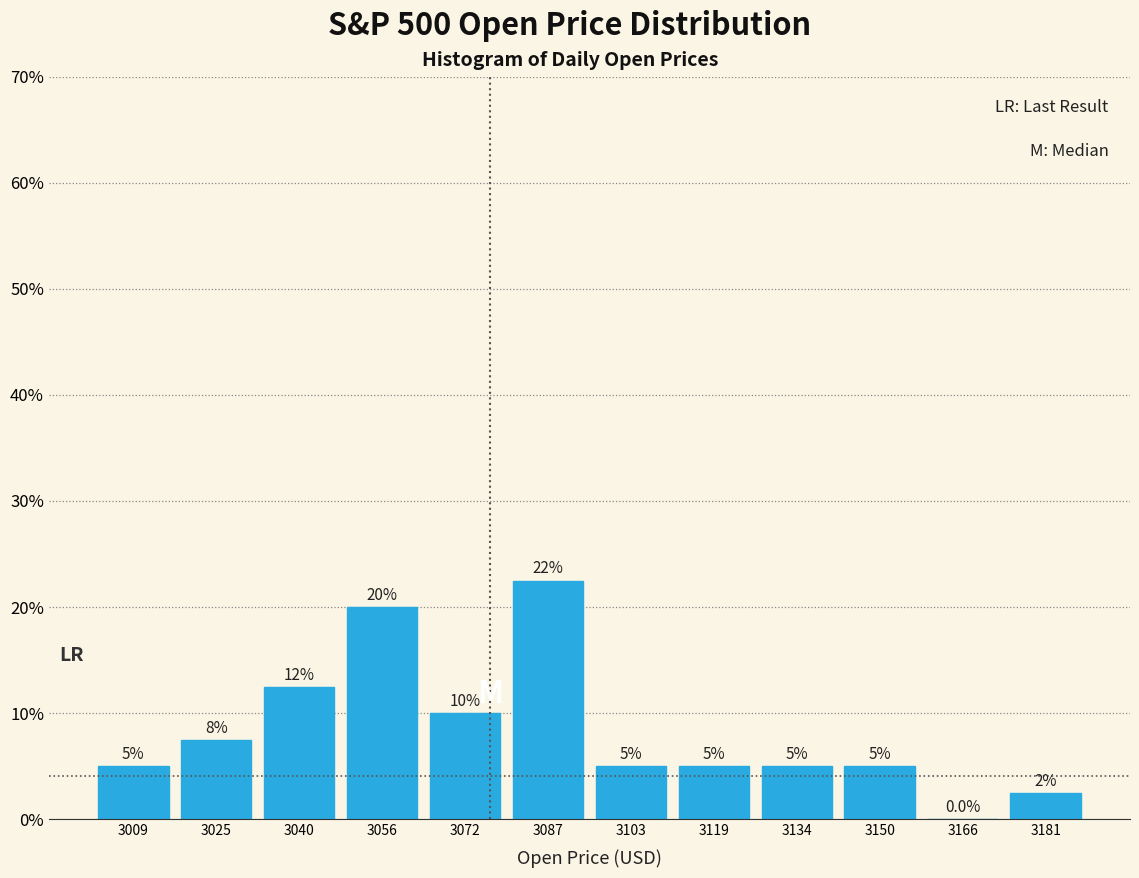

Which range on the x-axis has the tallest bar?

3080 to 3096